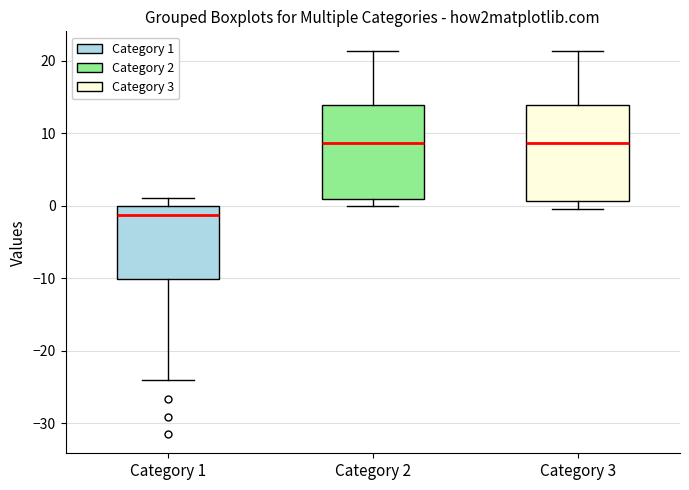

Reading left to right, read every box against the y-axis: the position of its median line, the range the box covers, and the ends of its whiskers. The values are not printed on the chart, so give them approximately, as read against the axis.

Category 1: median -1, box -10 to 0, whiskers -24 to 1
Category 2: median 9, box 1 to 14, whiskers 0 to 21
Category 3: median 9, box 1 to 14, whiskers 0 to 21